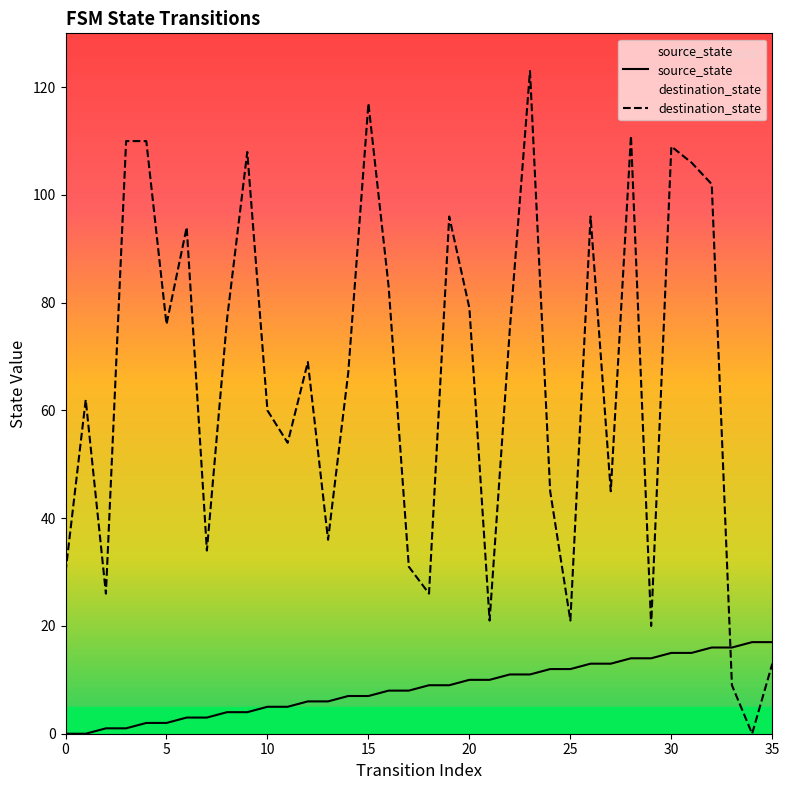

At how many categories does at least one series exceed 15?

36